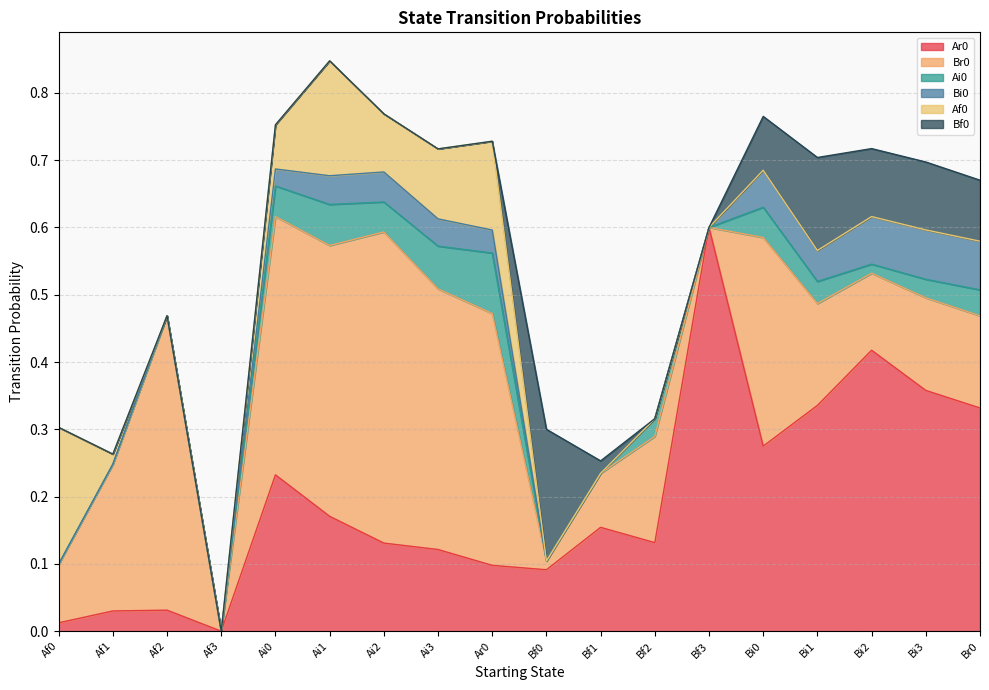

Reading left to right, list all the values displayed in this chart.

Ar0: Af0=0.0	Af1=0.0	Af2=0.0	Af3=0.0	Ai0=0.2	Ai1=0.2	Ai2=0.1	Ai3=0.1	Ar0=0.1	Bf0=0.1	Bf1=0.2	Bf2=0.1	Bf3=0.6	Bi0=0.3	Bi1=0.3	Bi2=0.4	Bi3=0.4	Br0=0.3
Br0: Af0=0.1	Af1=0.2	Af2=0.4	Af3=0.0	Ai0=0.4	Ai1=0.4	Ai2=0.5	Ai3=0.4	Ar0=0.4	Bf0=0.0	Bf1=0.1	Bf2=0.2	Bf3=0.0	Bi0=0.3	Bi1=0.2	Bi2=0.1	Bi3=0.1	Br0=0.1
Ai0: Af0=0.0	Af1=0.0	Af2=0.0	Af3=0.0	Ai0=0.0	Ai1=0.1	Ai2=0.0	Ai3=0.1	Ar0=0.1	Bf0=0.0	Bf1=0.0	Bf2=0.0	Bf3=0.0	Bi0=0.0	Bi1=0.0	Bi2=0.0	Bi3=0.0	Br0=0.0
Bi0: Af0=0.0	Af1=0.0	Af2=0.0	Af3=0.0	Ai0=0.0	Ai1=0.0	Ai2=0.0	Ai3=0.0	Ar0=0.0	Bf0=0.0	Bf1=0.0	Bf2=0.0	Bf3=0.0	Bi0=0.1	Bi1=0.0	Bi2=0.1	Bi3=0.1	Br0=0.1
Af0: Af0=0.2	Af1=0.0	Af2=0.0	Af3=0.0	Ai0=0.1	Ai1=0.2	Ai2=0.1	Ai3=0.1	Ar0=0.1	Bf0=0.0	Bf1=0.0	Bf2=0.0	Bf3=0.0	Bi0=0.0	Bi1=0.0	Bi2=0.0	Bi3=0.0	Br0=0.0
Bf0: Af0=0.0	Af1=0.0	Af2=0.0	Af3=0.0	Ai0=0.0	Ai1=0.0	Ai2=0.0	Ai3=0.0	Ar0=0.0	Bf0=0.2	Bf1=0.0	Bf2=0.0	Bf3=0.0	Bi0=0.1	Bi1=0.1	Bi2=0.1	Bi3=0.1	Br0=0.1